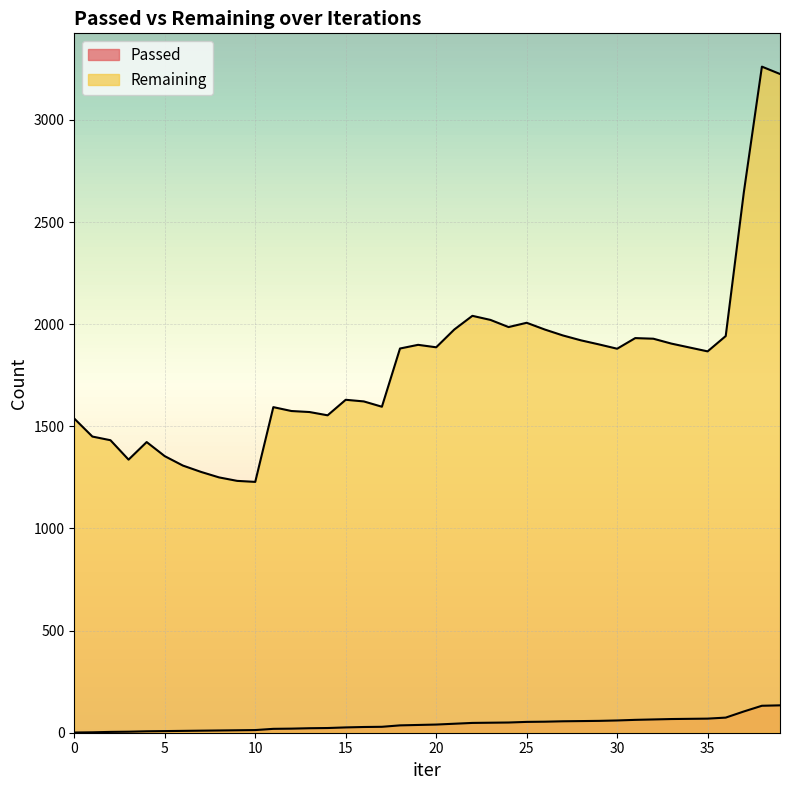

At which category is the sum across all series the highest?

38